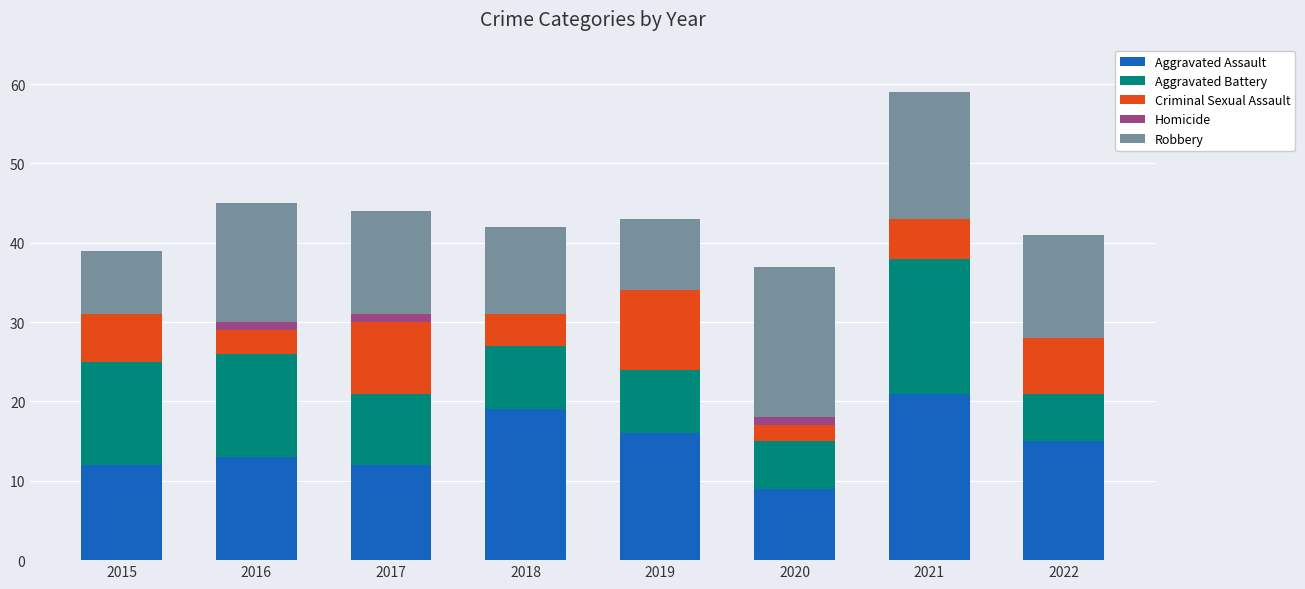

Are the bars grouped side by side (vs. stacked)?

No